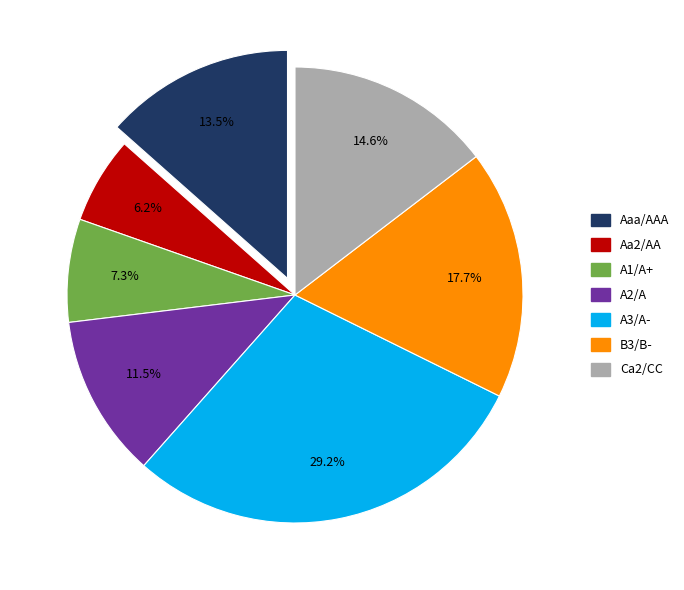

Is A3/A- the majority of the pie?

No